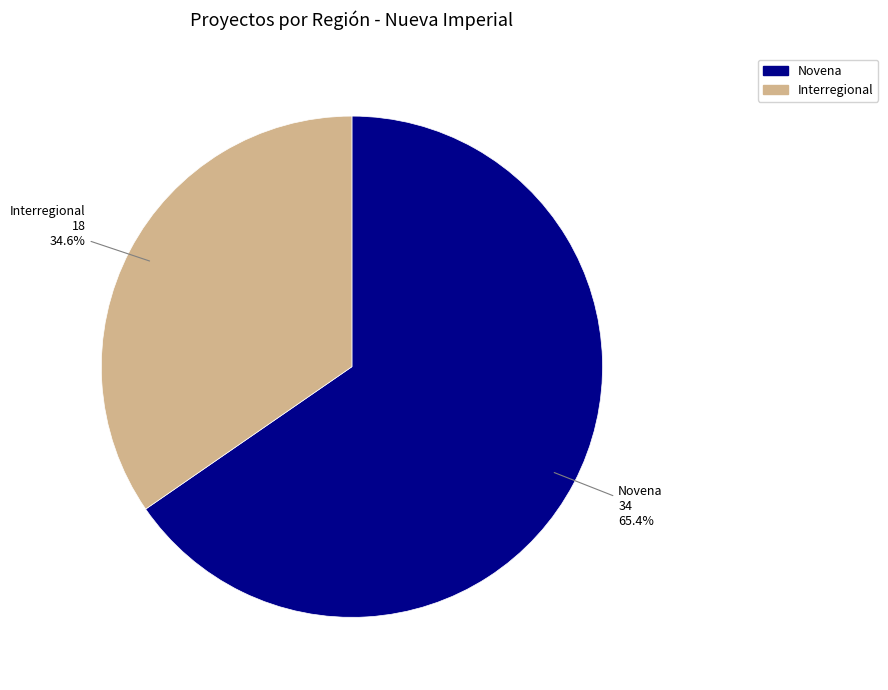

Is there a majority slice in this chart?

Yes